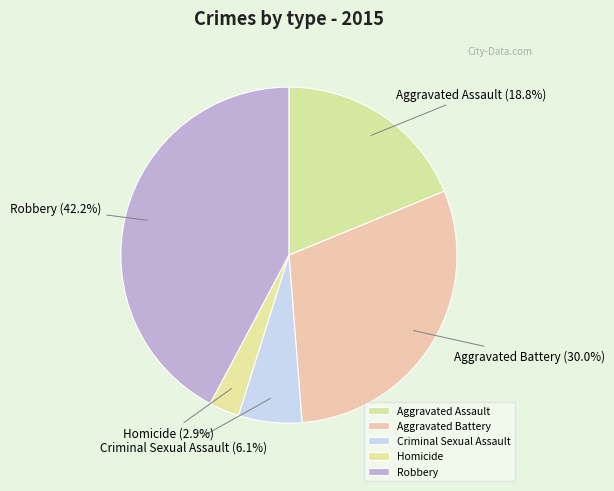

Which slice is the smallest?

Homicide